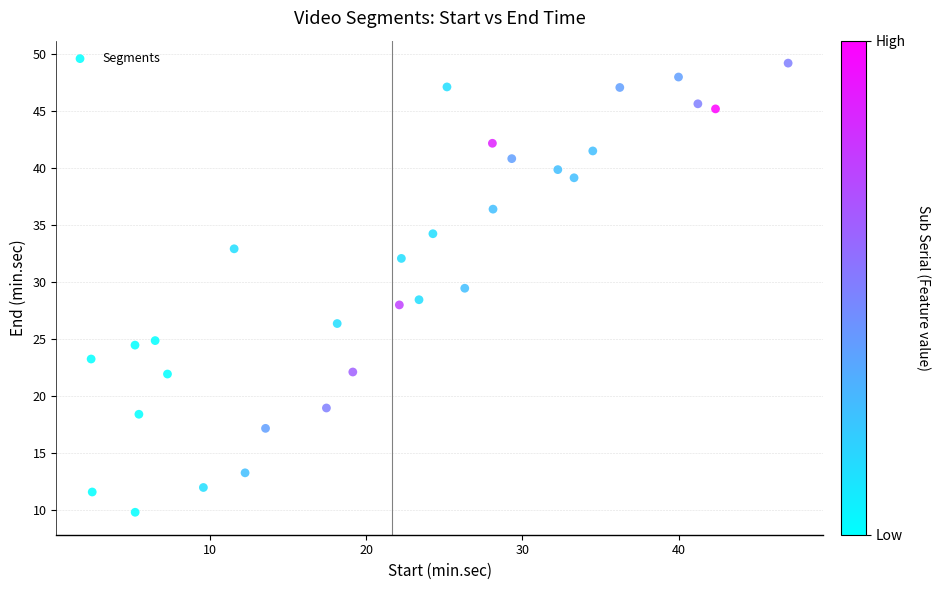

What is the range of Y values (max minus min)?

39.4